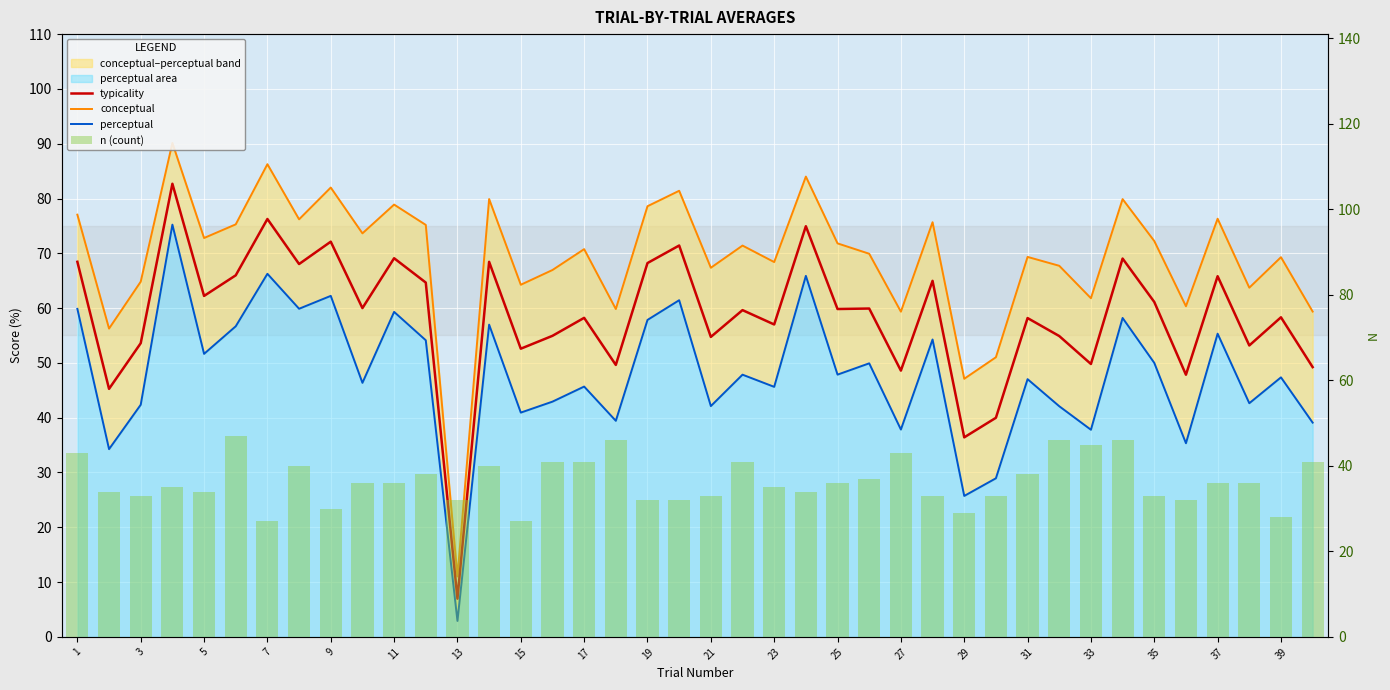

List the series in order of their peak value, lowest first.

n (count), perceptual, typicality, conceptual